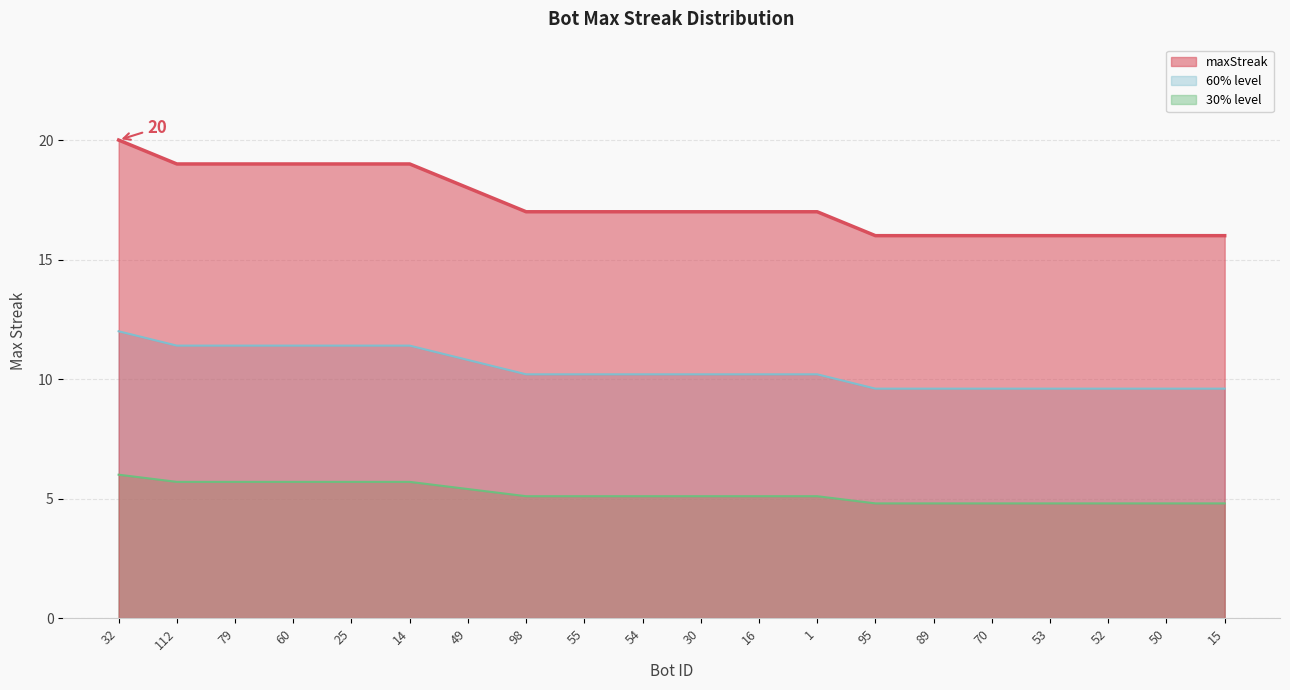

Reading left to right, what are all the values shown in this chart?

32=20	112=19	79=19	60=19	25=19	14=19	49=18	98=17	55=17	54=17	30=17	16=17	1=17	95=16	89=16	70=16	53=16	52=16	50=16	15=16